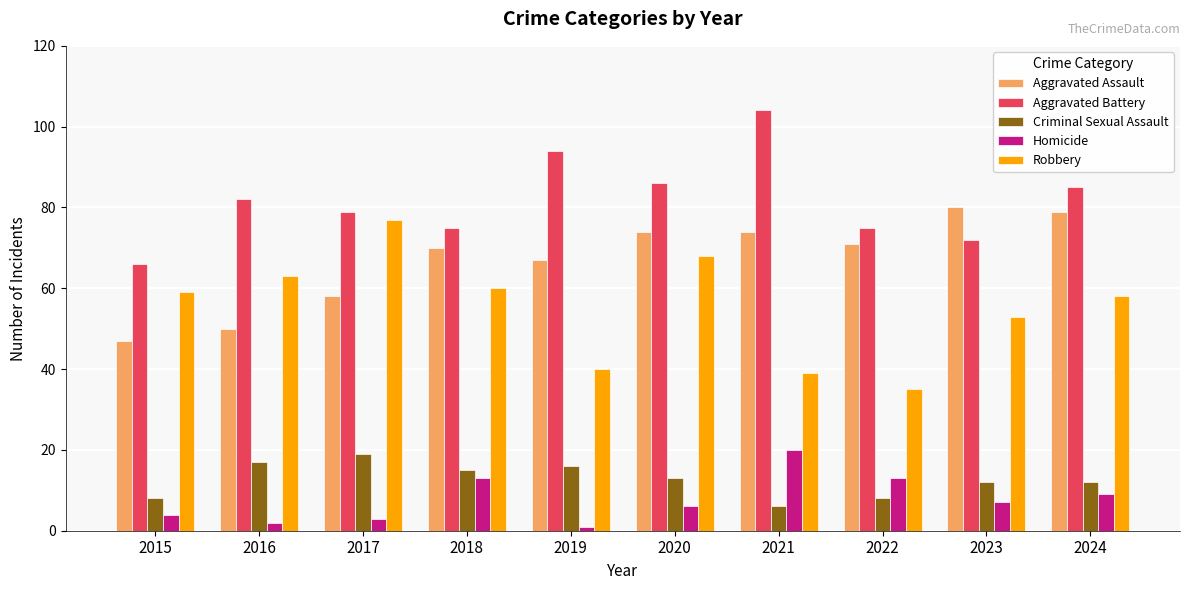

How many values in the Aggravated Battery series are below 82?

5